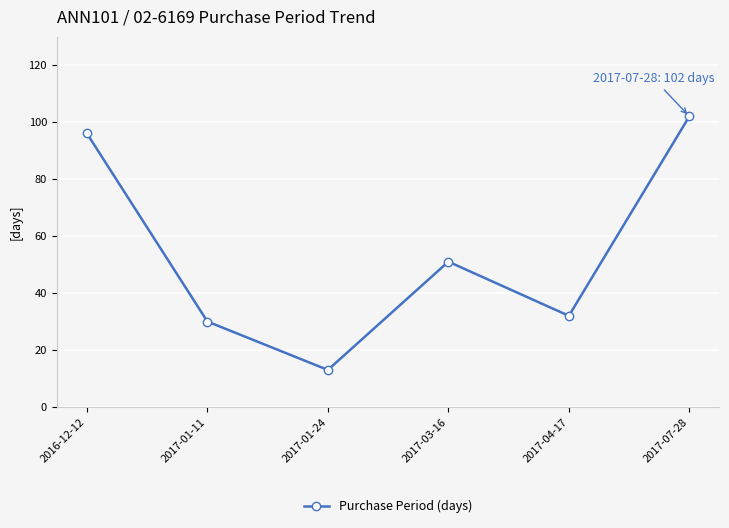

What is the change in value from 2017-01-24 to 2017-03-16?

+38